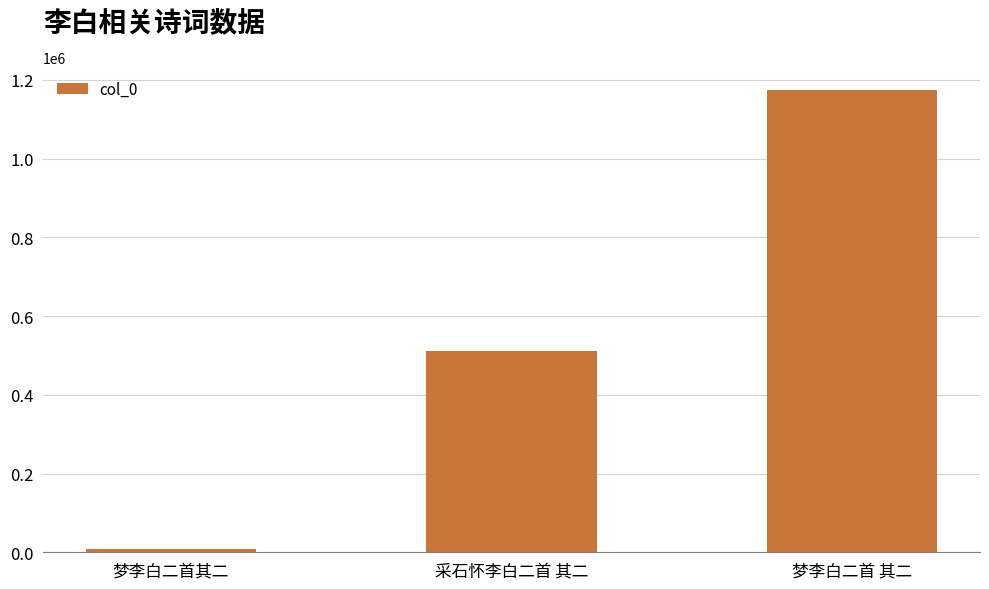

What is the smallest value displayed?

7275